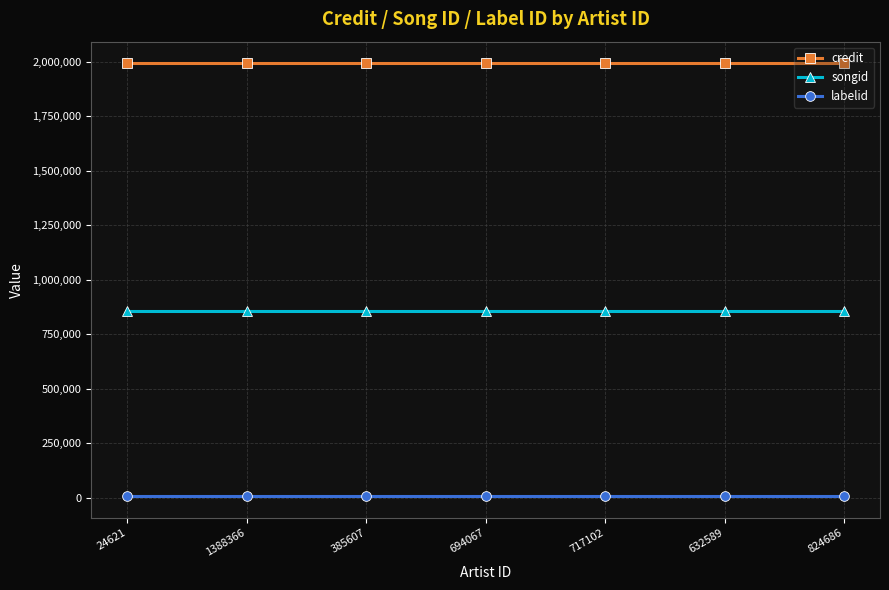

Rank the series at 824686 from highest to lowest value.

credit, songid, labelid